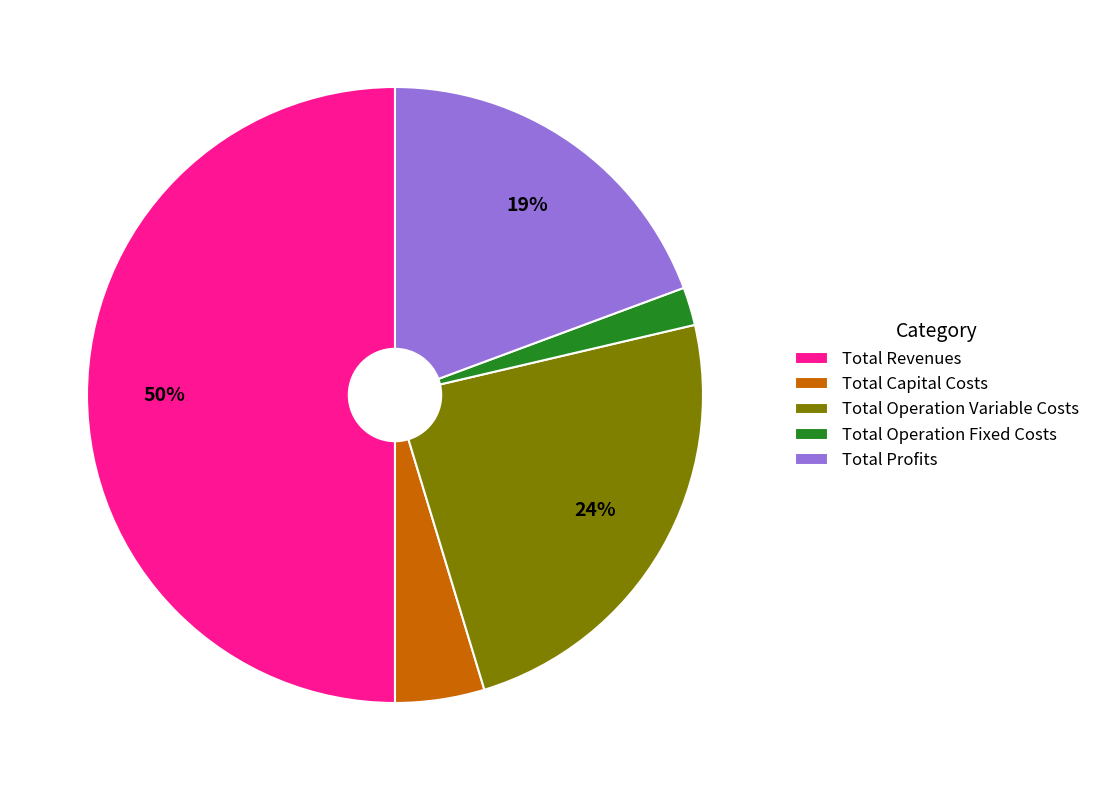

Rank the categories by value from lowest to highest.

Total Operation Fixed Costs, Total Capital Costs, Total Profits, Total Operation Variable Costs, Total Revenues